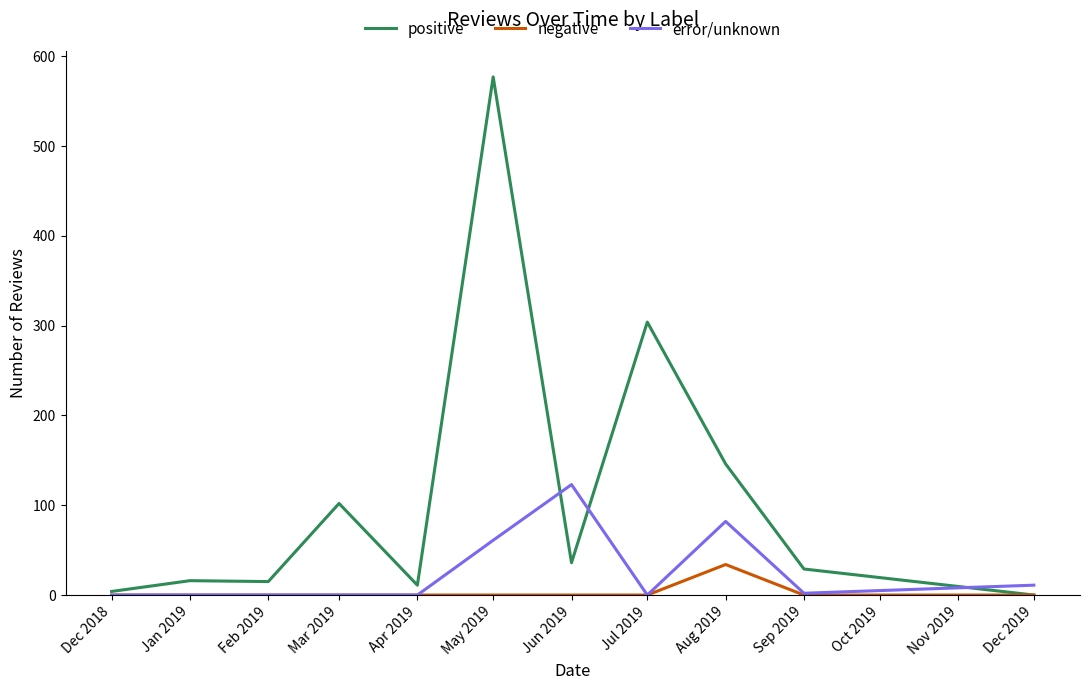

Rank the series by their average value, from highest to lowest.

positive, error/unknown, negative